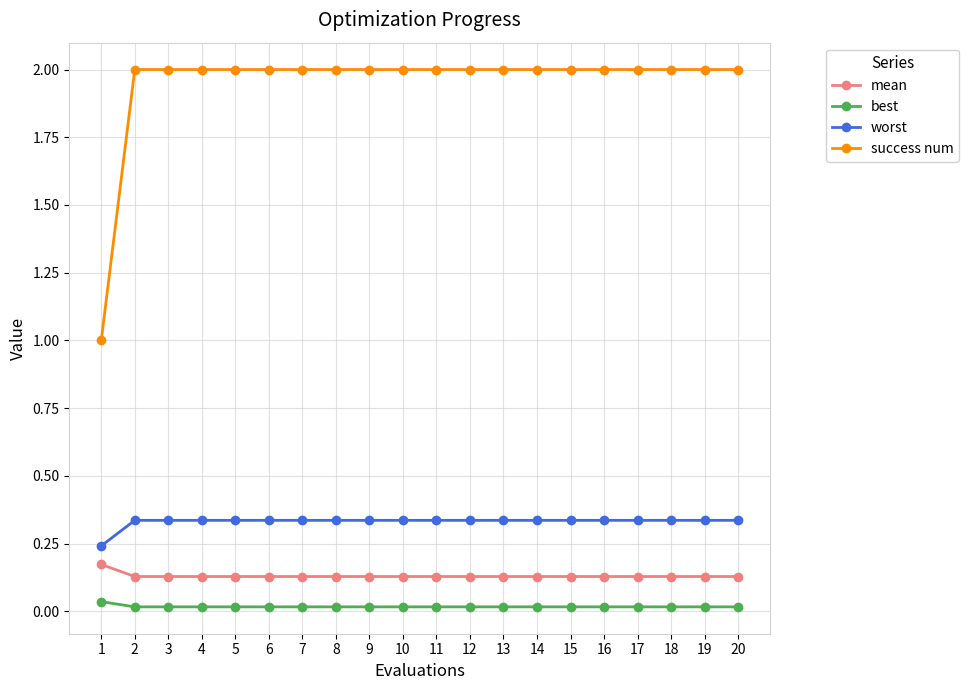

What are all the series names shown in the legend?

mean, best, worst, success num